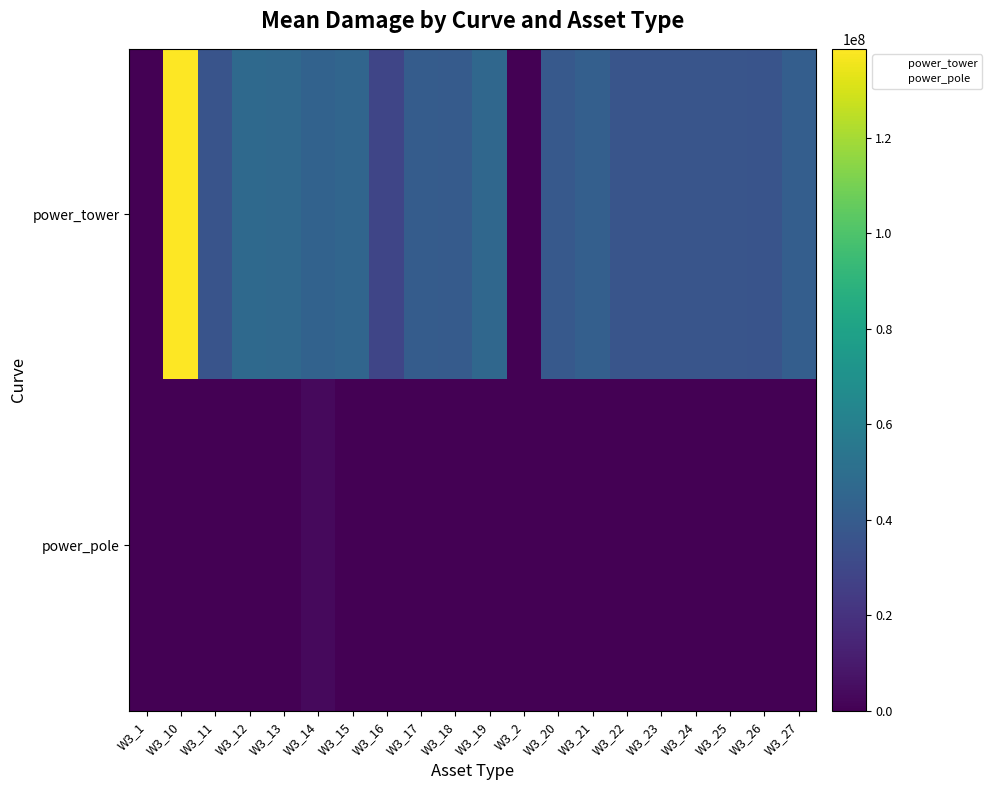

Between W3_13 and W3_27, which is larger?

W3_13